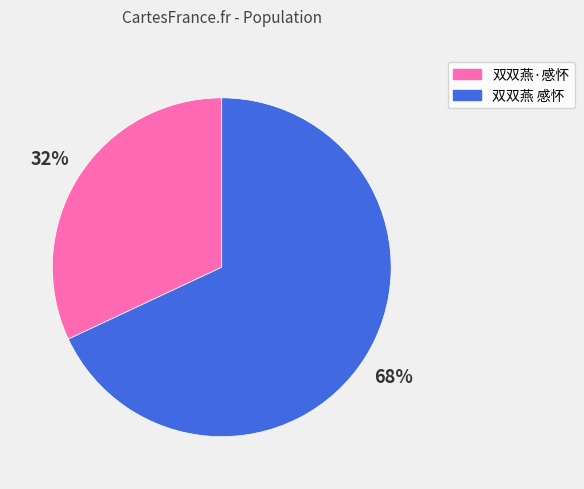

How many slices are in this pie chart?

2